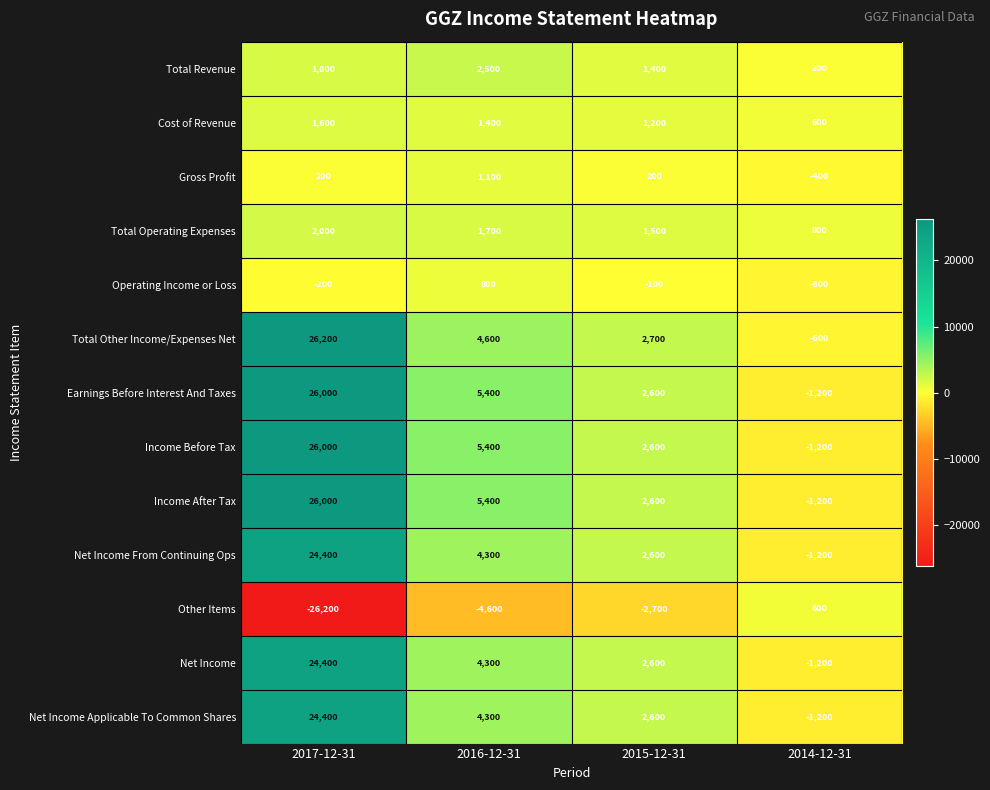

The Total Revenue series shows 200 at 2014-12-31. True or false?

True